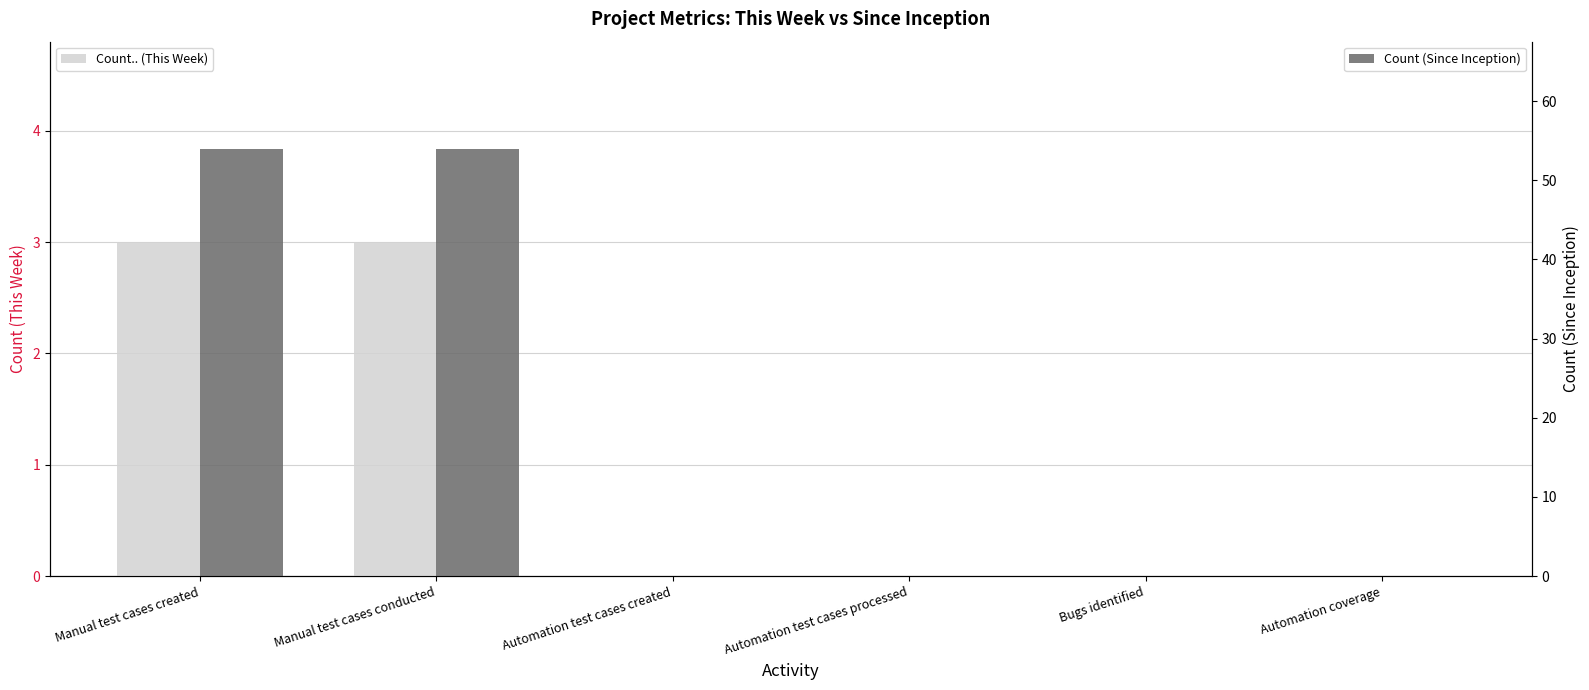

At how many categories does at least one series exceed 11?

2